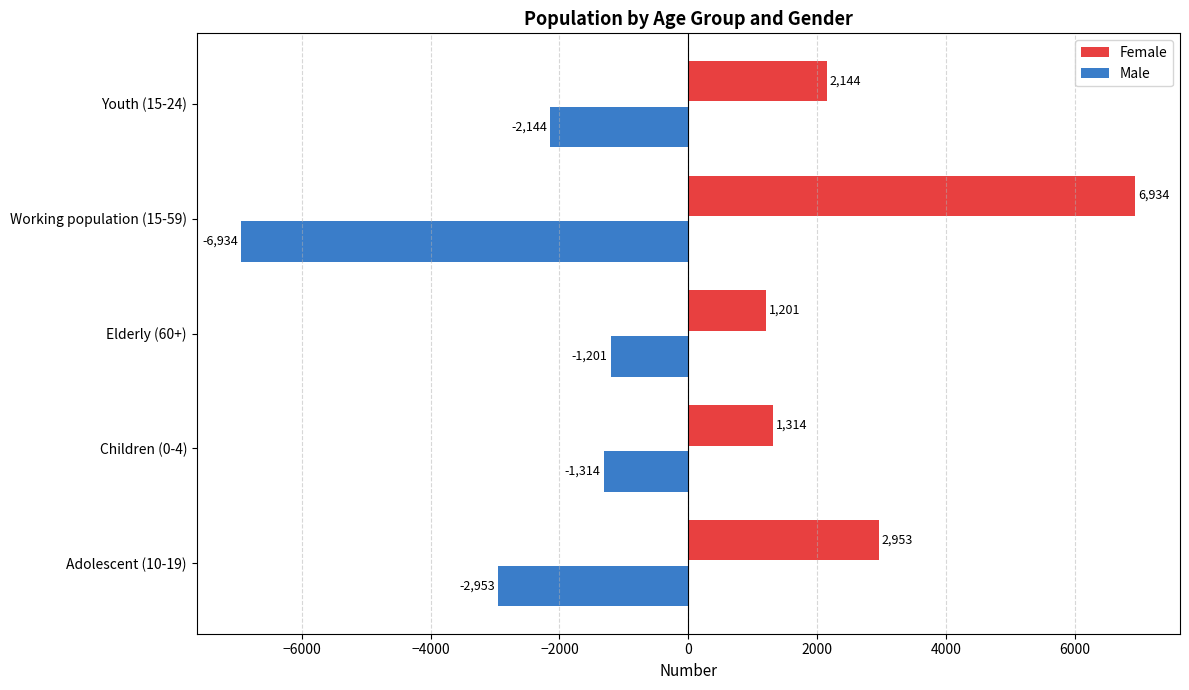

What is the difference between the highest and lowest values at Youth (15-24)?

4288